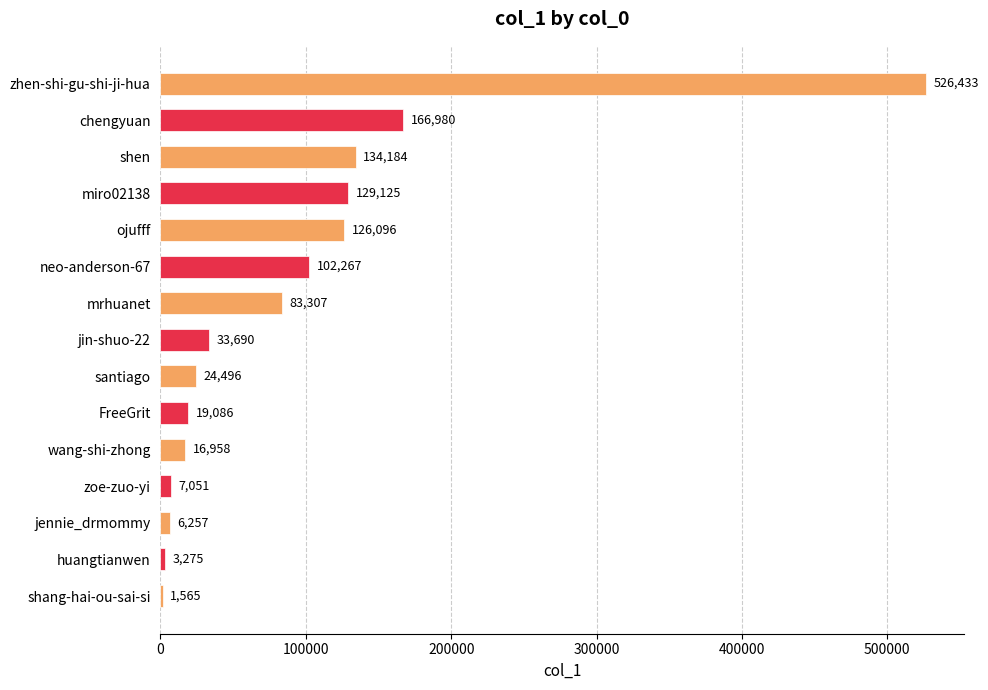

What is the sum of the values at shen and miro02138?

263309